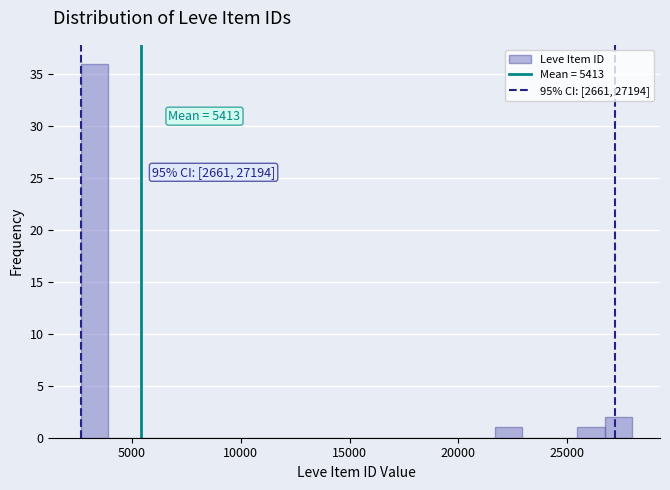

Around what value on the x-axis is the tallest bar? Give the approximate position of its centre, as read against the axis.

3500